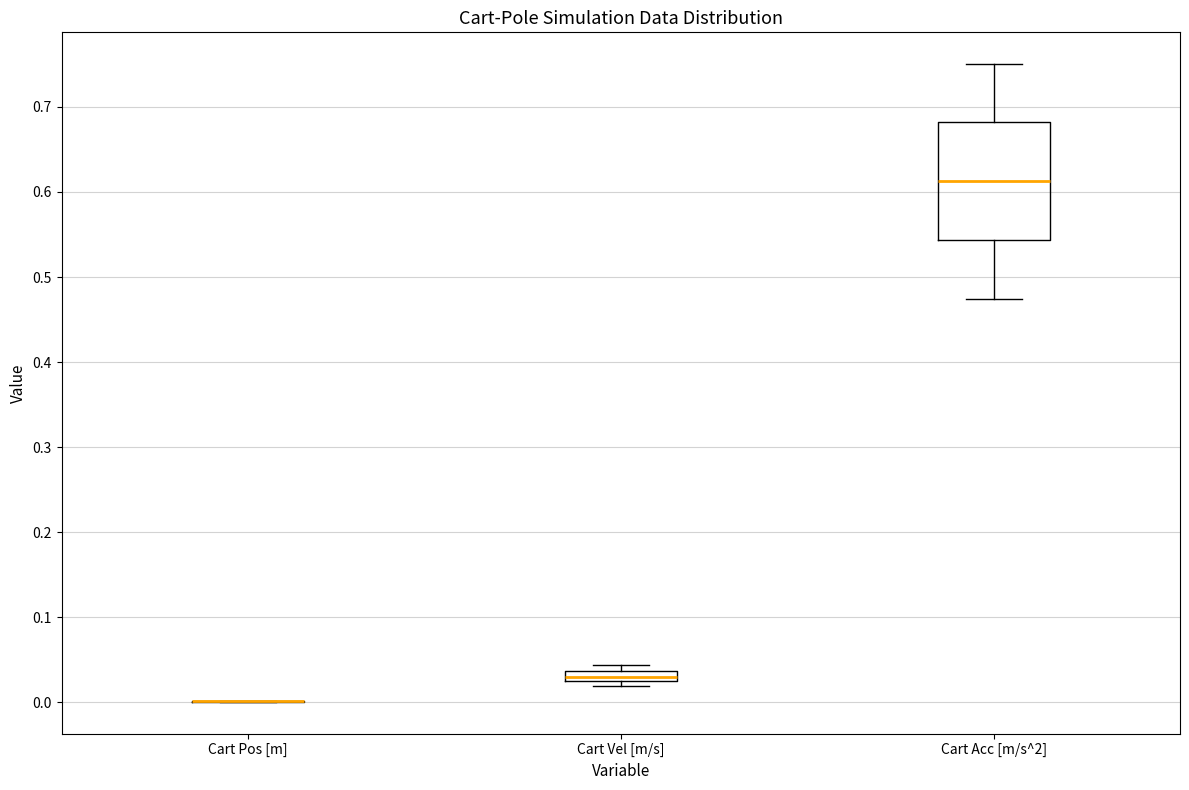

Comparing the boxes themselves (not the whiskers), which one is the tallest?

Cart Acc [m/s^2]